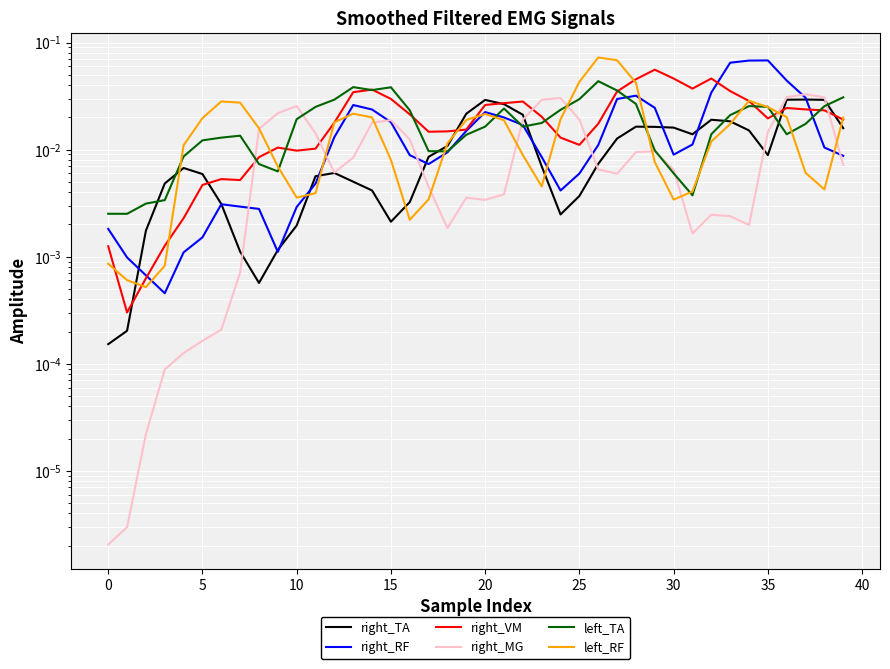

Reading left to right, extract all data points from this chart.

right_TA: 0.0	0.0	0.0	0.0	0.0	0.0	0.0	0.0	0.0	0.0	0.0	0.0	0.0	0.0	0.0	0.0	0.0	0.0	0.0	0.0	0.0	0.0	0.0	0.0	0.0	0.0	0.0	0.0	0.0	0.0	0.0	0.0	0.0	0.0	0.0	0.0	0.0	0.0	0.0	0.0
right_RF: 0.0	0.0	0.0	0.0	0.0	0.0	0.0	0.0	0.0	0.0	0.0	0.0	0.0	0.0	0.0	0.0	0.0	0.0	0.0	0.0	0.0	0.0	0.0	0.0	0.0	0.0	0.0	0.0	0.0	0.0	0.0	0.0	0.0	0.1	0.1	0.1	0.0	0.0	0.0	0.0
right_VM: 0.0	0.0	0.0	0.0	0.0	0.0	0.0	0.0	0.0	0.0	0.0	0.0	0.0	0.0	0.0	0.0	0.0	0.0	0.0	0.0	0.0	0.0	0.0	0.0	0.0	0.0	0.0	0.0	0.0	0.1	0.0	0.0	0.0	0.0	0.0	0.0	0.0	0.0	0.0	0.0
right_MG: 0.0	0.0	0.0	0.0	0.0	0.0	0.0	0.0	0.0	0.0	0.0	0.0	0.0	0.0	0.0	0.0	0.0	0.0	0.0	0.0	0.0	0.0	0.0	0.0	0.0	0.0	0.0	0.0	0.0	0.0	0.0	0.0	0.0	0.0	0.0	0.0	0.0	0.0	0.0	0.0
left_TA: 0.0	0.0	0.0	0.0	0.0	0.0	0.0	0.0	0.0	0.0	0.0	0.0	0.0	0.0	0.0	0.0	0.0	0.0	0.0	0.0	0.0	0.0	0.0	0.0	0.0	0.0	0.0	0.0	0.0	0.0	0.0	0.0	0.0	0.0	0.0	0.0	0.0	0.0	0.0	0.0
left_RF: 0.0	0.0	0.0	0.0	0.0	0.0	0.0	0.0	0.0	0.0	0.0	0.0	0.0	0.0	0.0	0.0	0.0	0.0	0.0	0.0	0.0	0.0	0.0	0.0	0.0	0.0	0.1	0.1	0.0	0.0	0.0	0.0	0.0	0.0	0.0	0.0	0.0	0.0	0.0	0.0